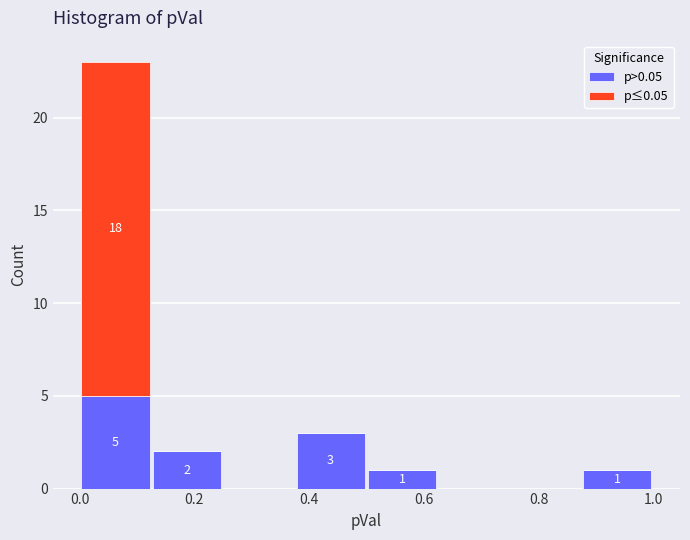

Which range on the x-axis has the tallest stacked bar (by total height)?

0.000 to 0.125